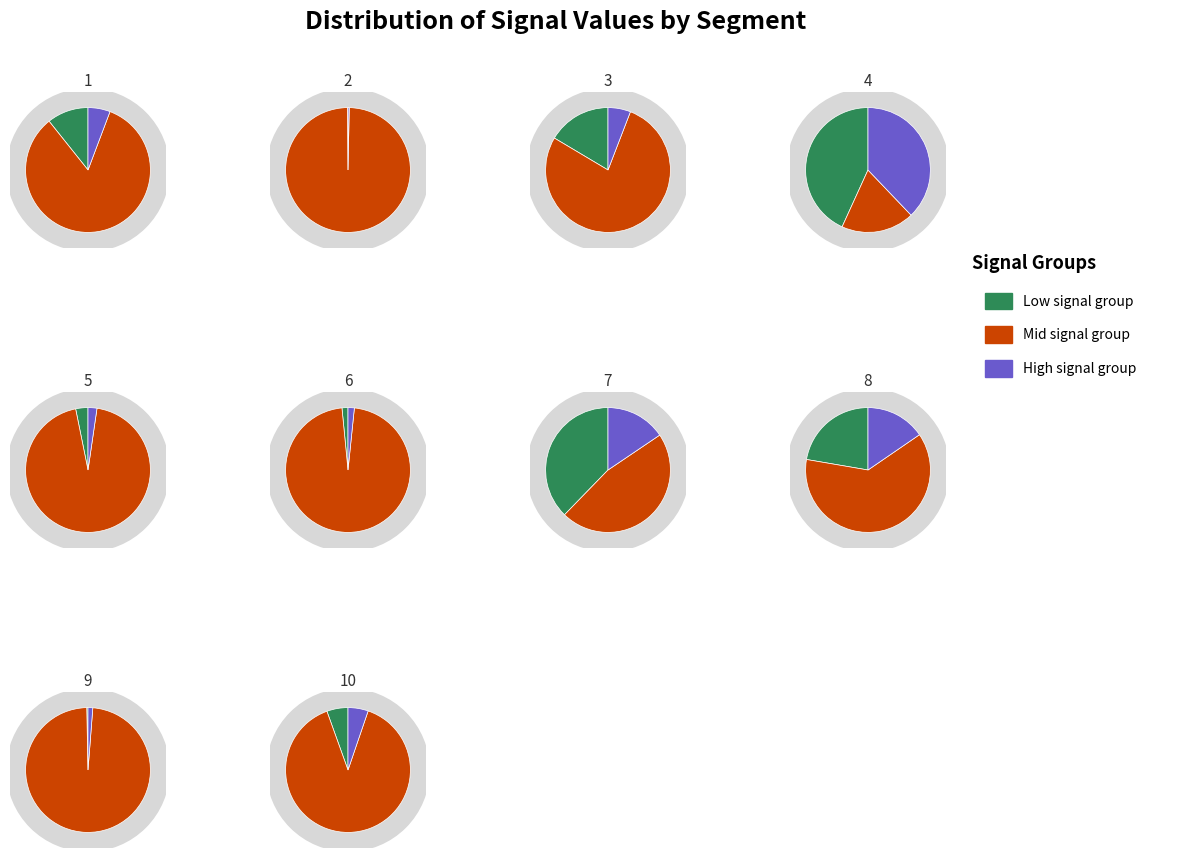

To the nearest percent, what is the combined percentage of signal segment 1 and signal segment 10?

11%